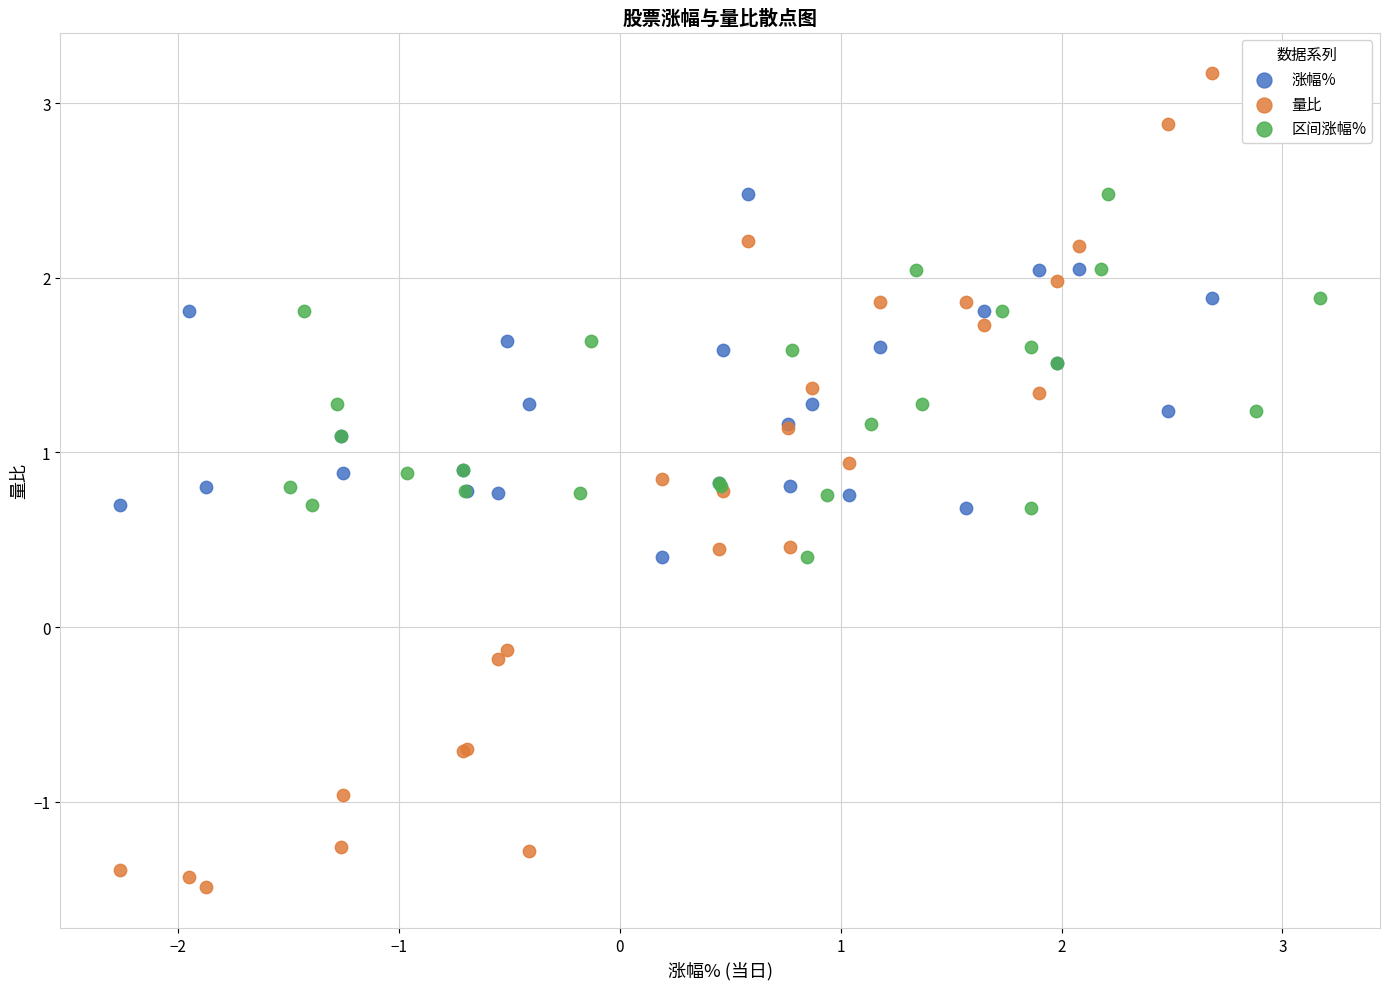

Which series contains the lowest Y value?

量比